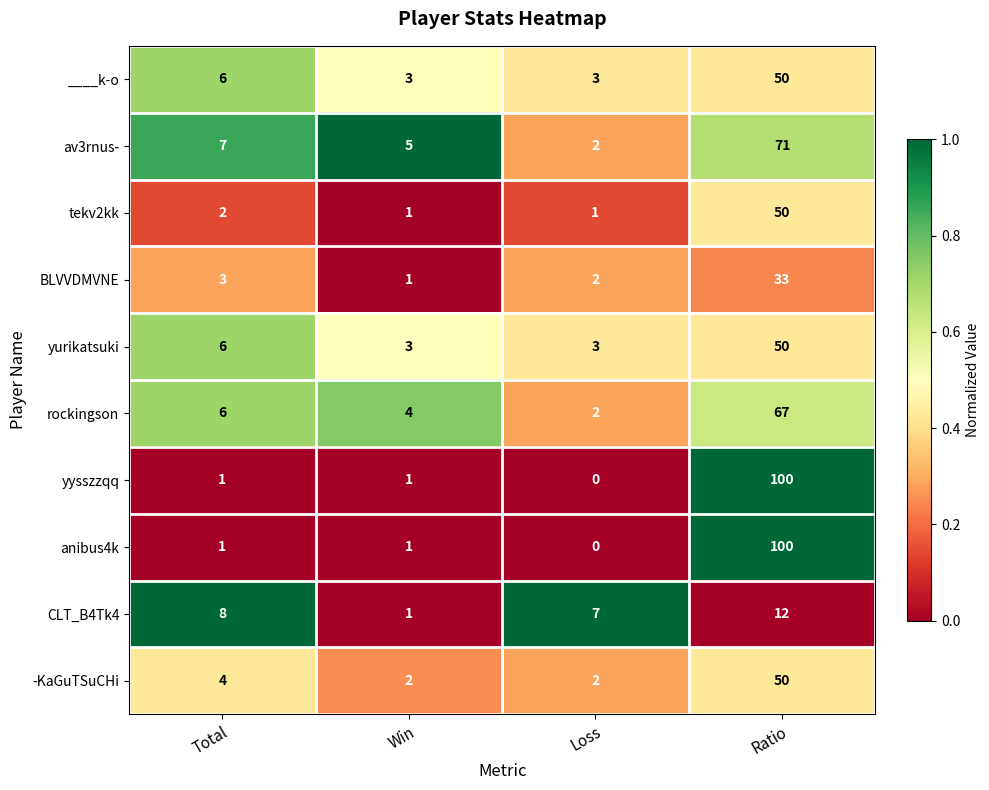

What is the sum of the CLT_B4Tk4 values at Loss and Win?

8